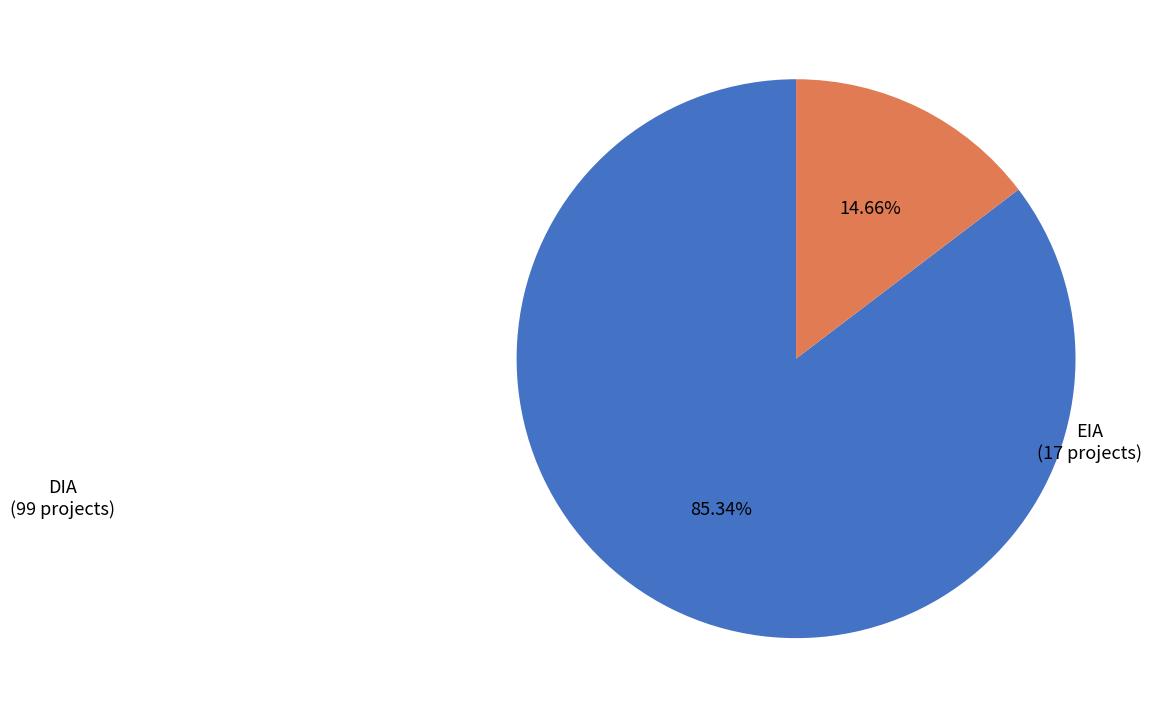

Does EIA account for over 50% of the chart?

No